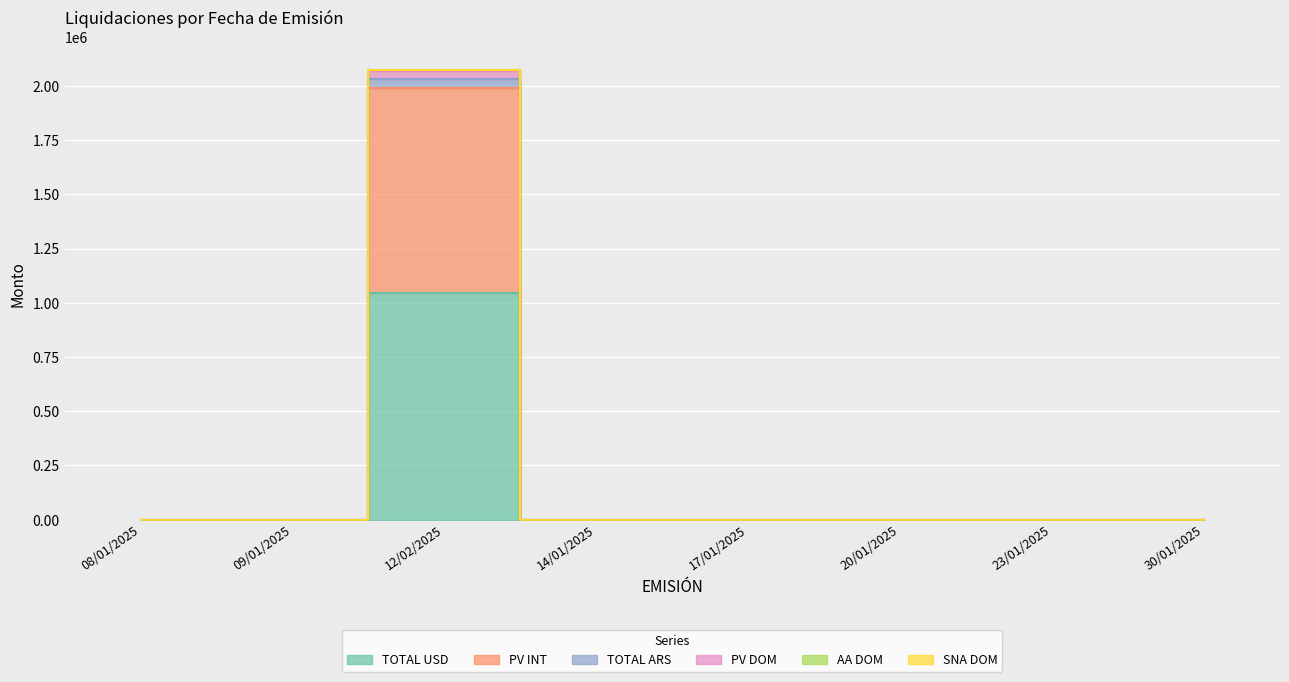

At which category does PV INT reach its first local peak?

12/02/2025